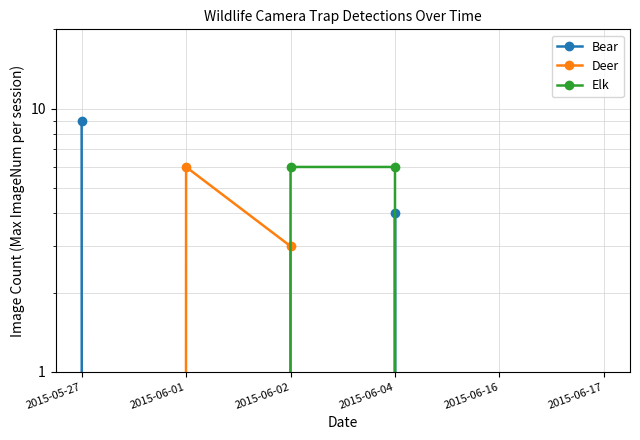

How many values in Elk are above zero?

2